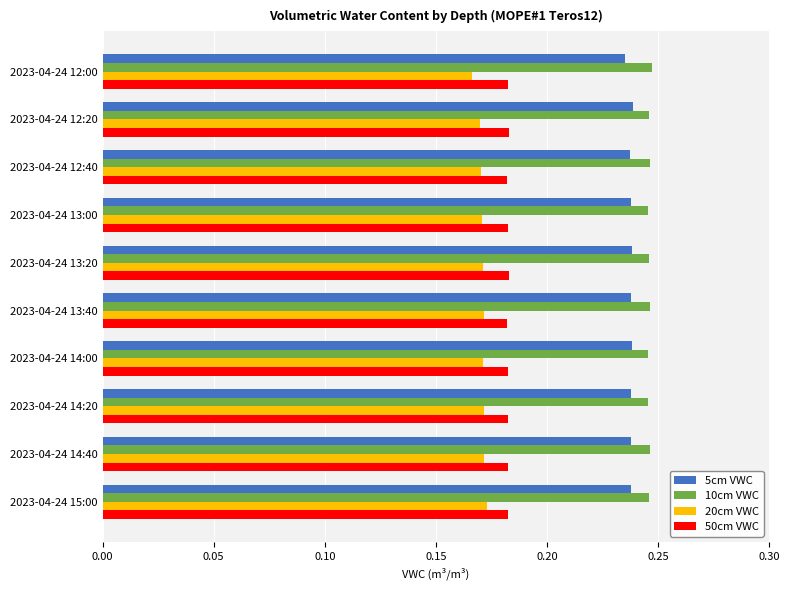

What is the total value across all series at 2023-04-24 12:20?

0.8